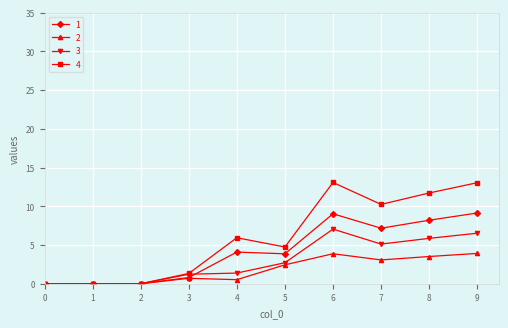

Which series has the largest total across all categories?

4